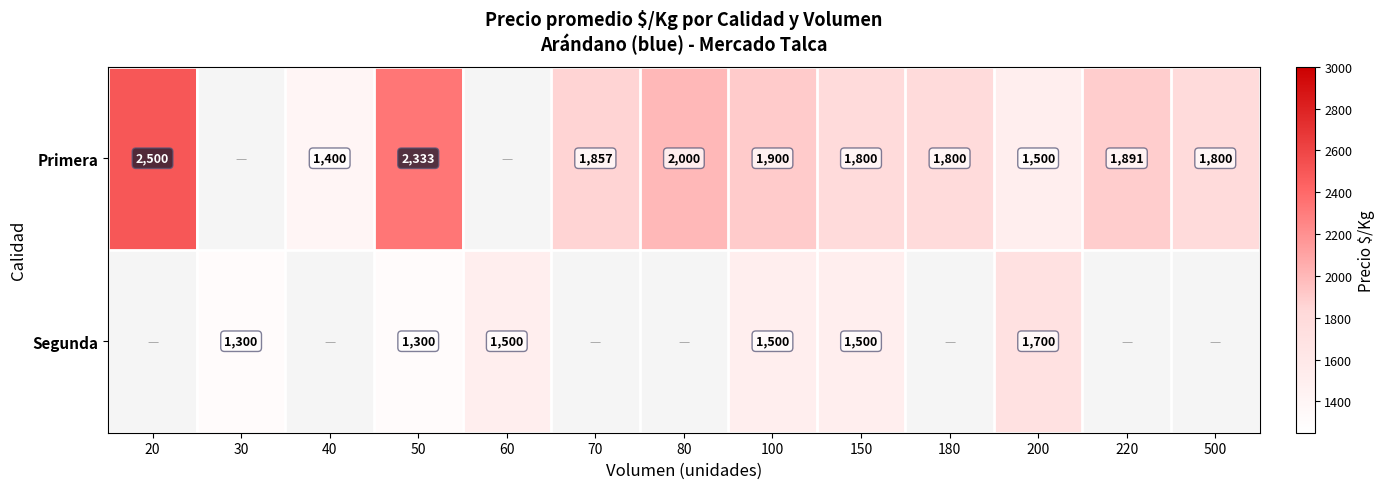

Between 180 and 70, which is larger?

70